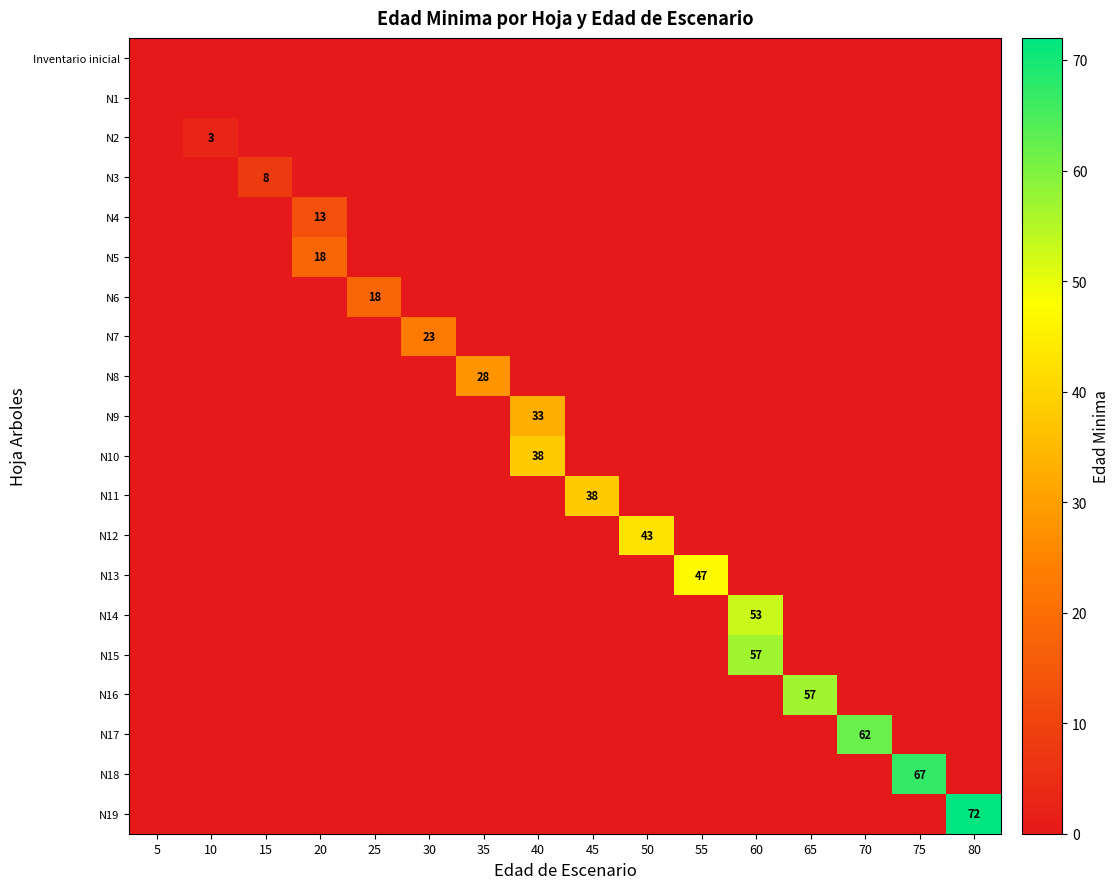

The N12 series shows 61 at 50. True or false?

False